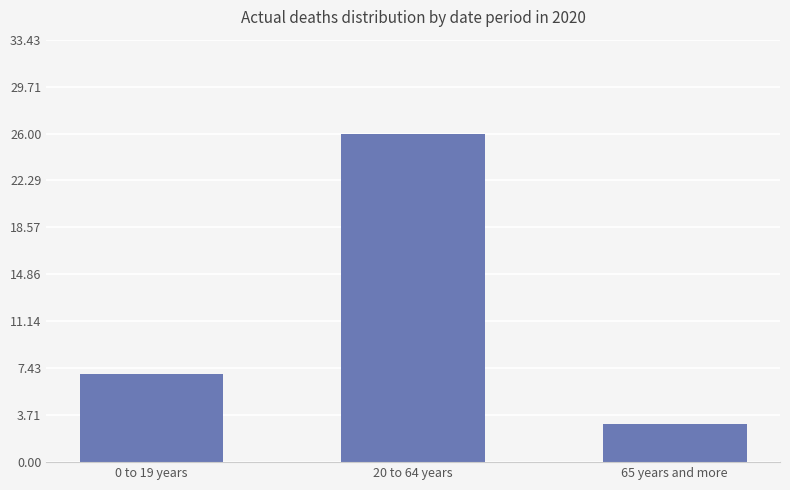

What is the average value?

12